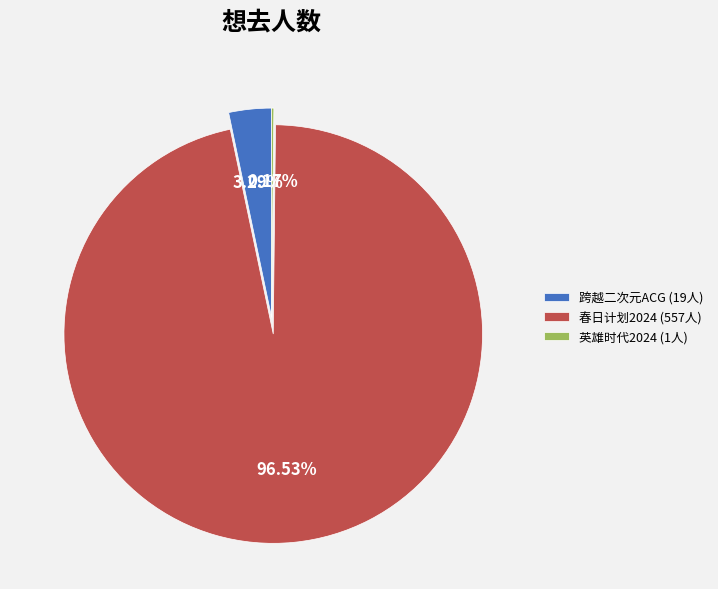

Does 跨越二次元ACG (19人) represent more than half of the total?

No